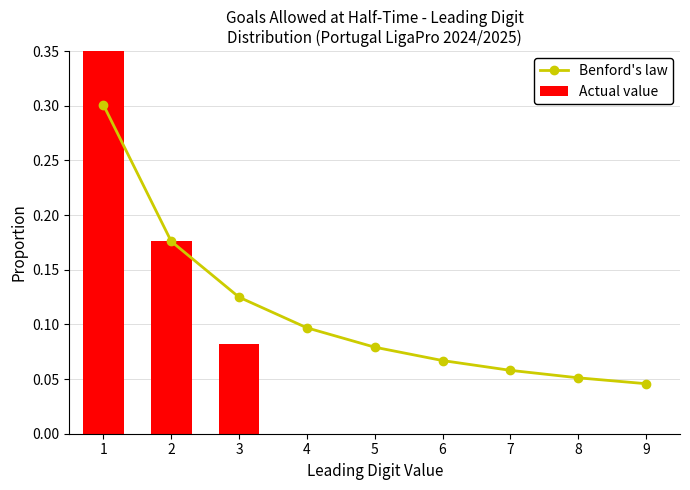

What value does the Benford's law series have at 5?

0.1